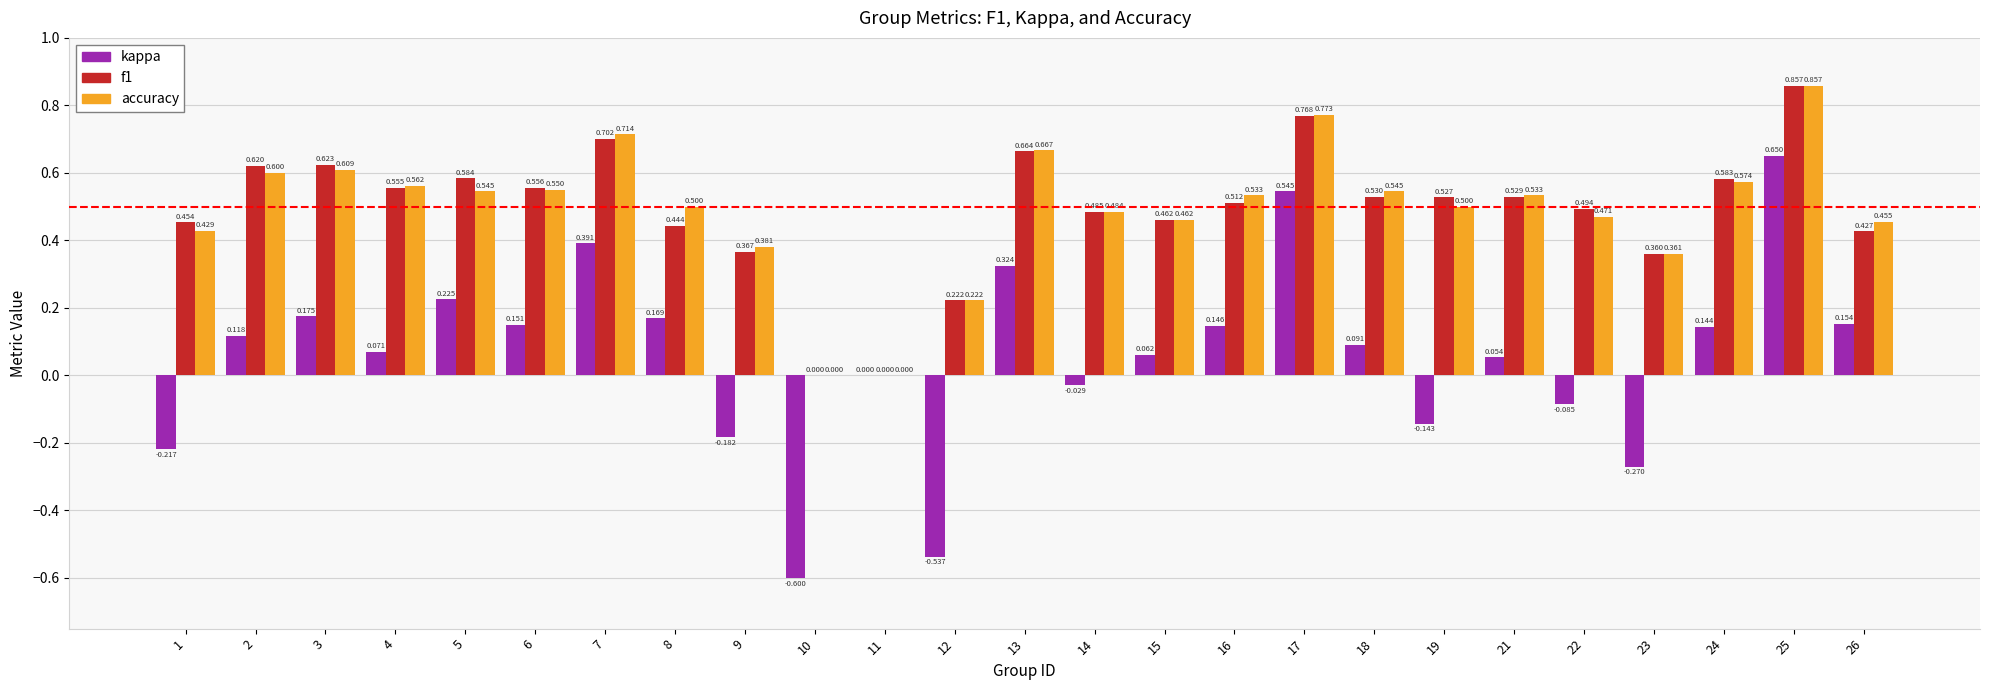

What are all the series names shown in the legend?

kappa, f1, accuracy